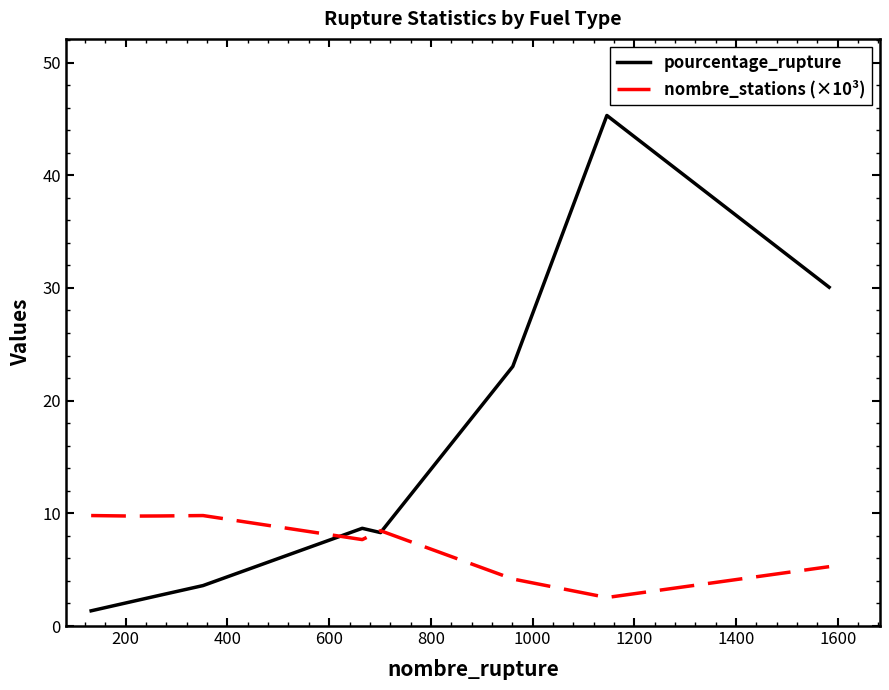

How many series are shown in this chart?

2